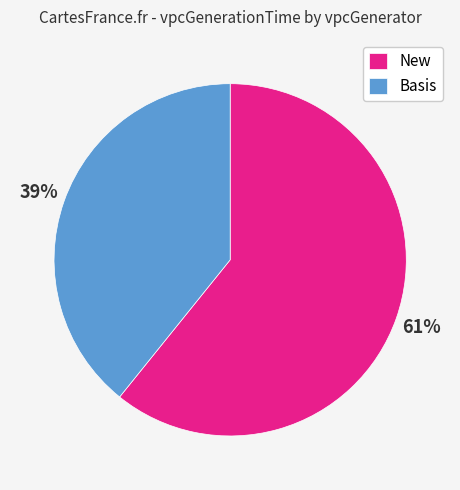

Rank the categories by value from lowest to highest.

Basis, New